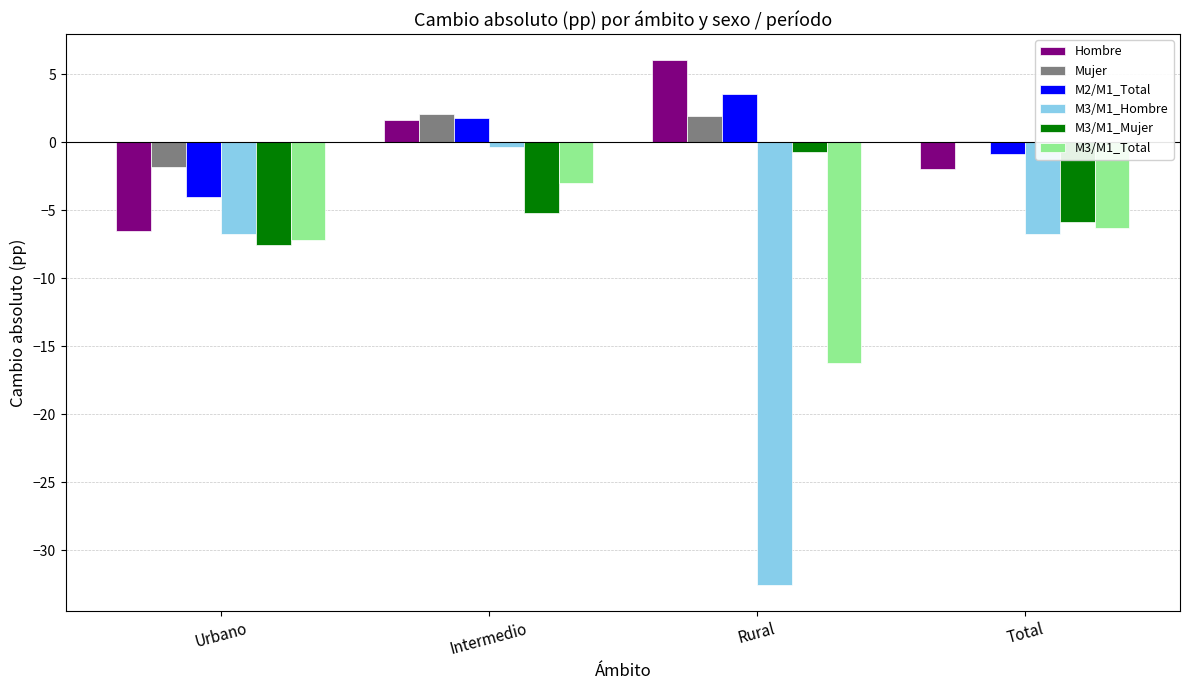

What is the maximum value for Mujer?

2.1